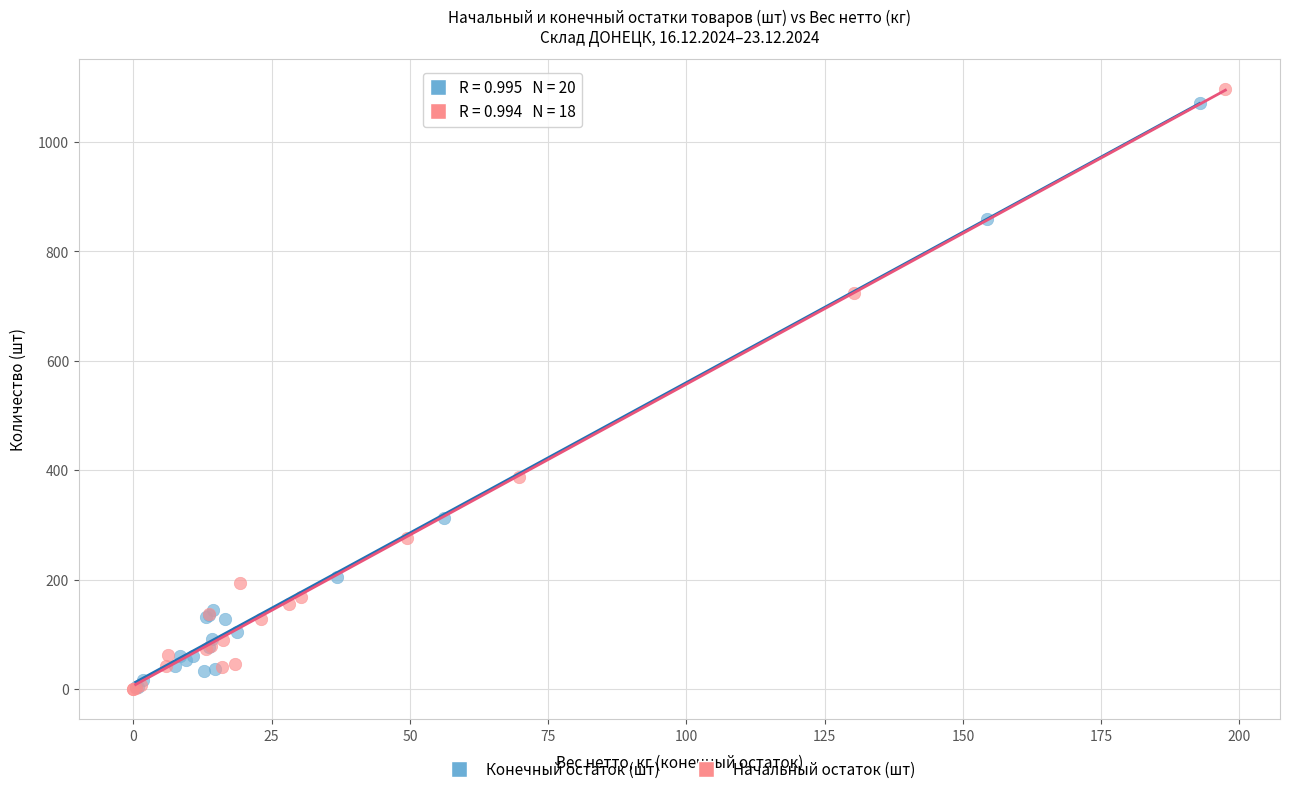

What are all the series names shown in the legend?

Конечный остаток (шт), Начальный остаток (шт)